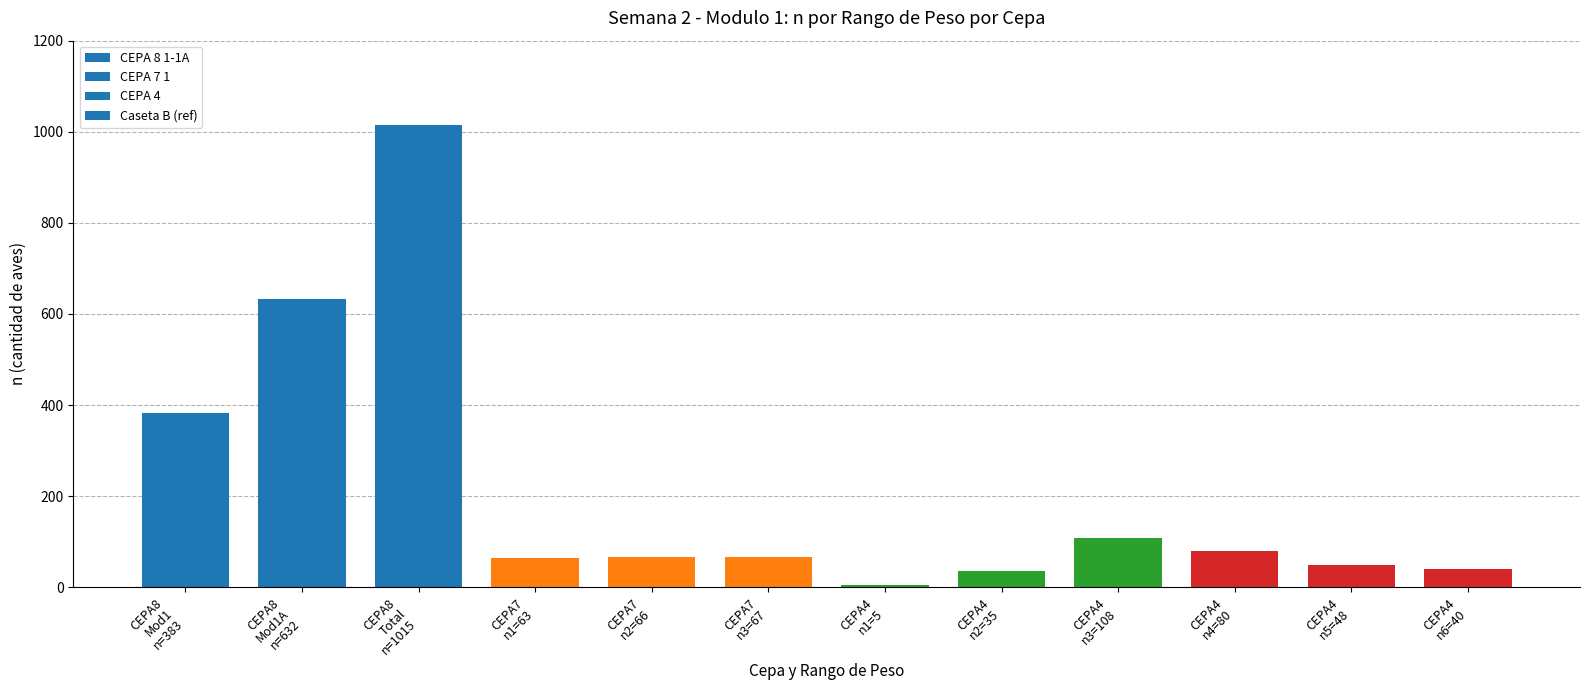

What is the greatest value displayed?

1015